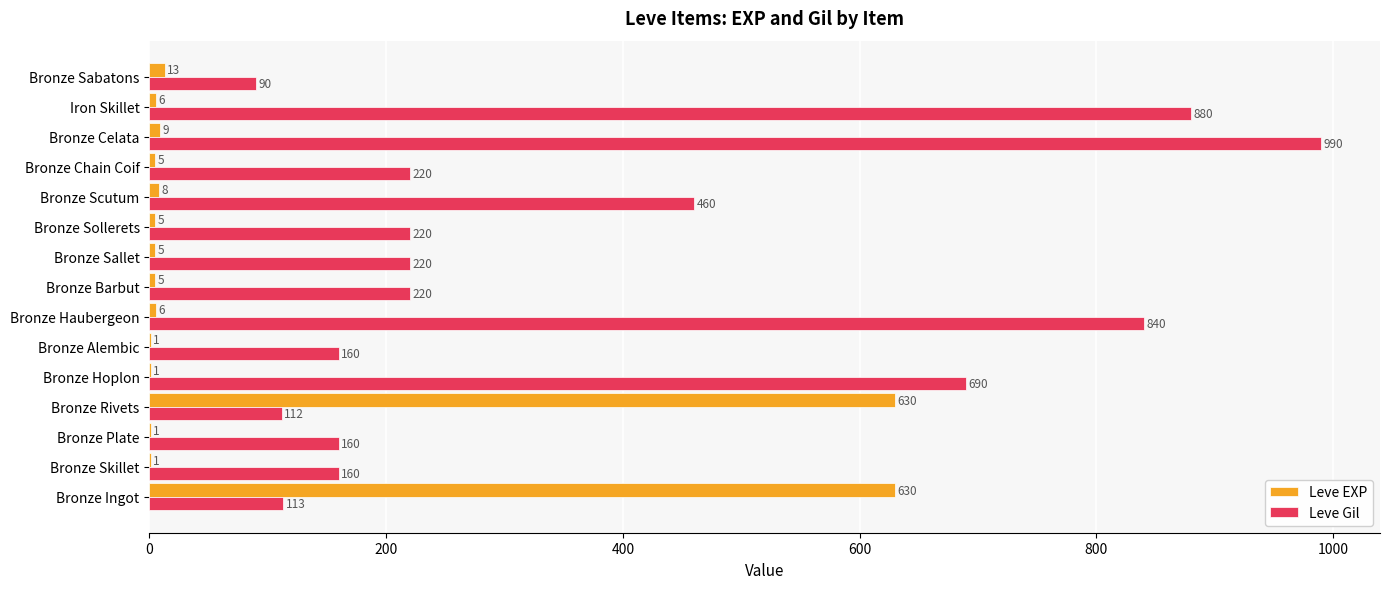

What value does the Leve Gil series have at Bronze Hoplon?

690